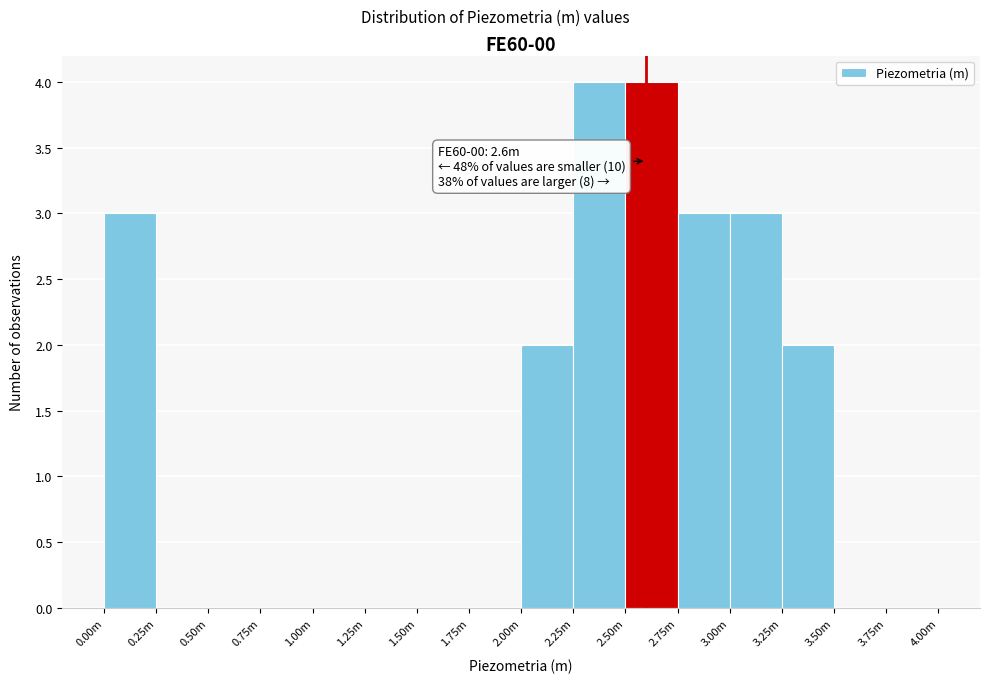

Reading left to right, extract all data points from this chart.

0.00m=3	0.25m=0	0.50m=0	0.75m=0	1.00m=0	1.25m=0	1.50m=0	1.75m=0	2.00m=2	2.25m=4	2.50m=4	2.75m=3	3.00m=3	3.25m=2	3.50m=0	3.75m=0